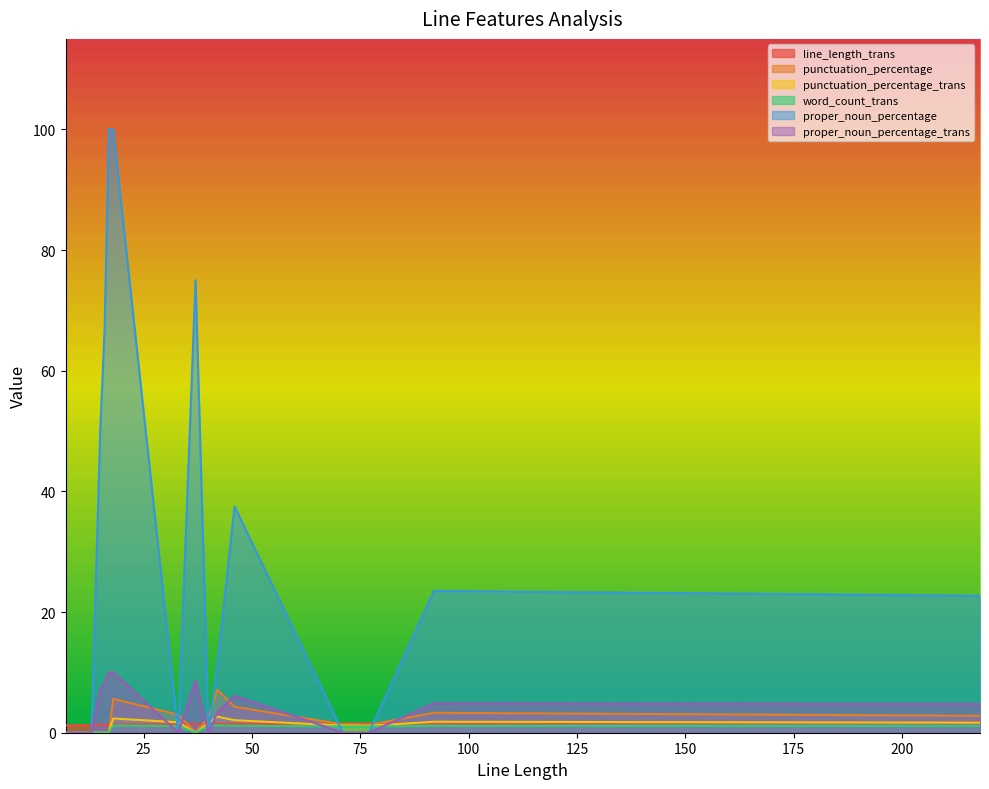

What are all the series names shown in the legend?

line_length_trans, punctuation_percentage, punctuation_percentage_trans, word_count_trans, proper_noun_percentage, proper_noun_percentage_trans